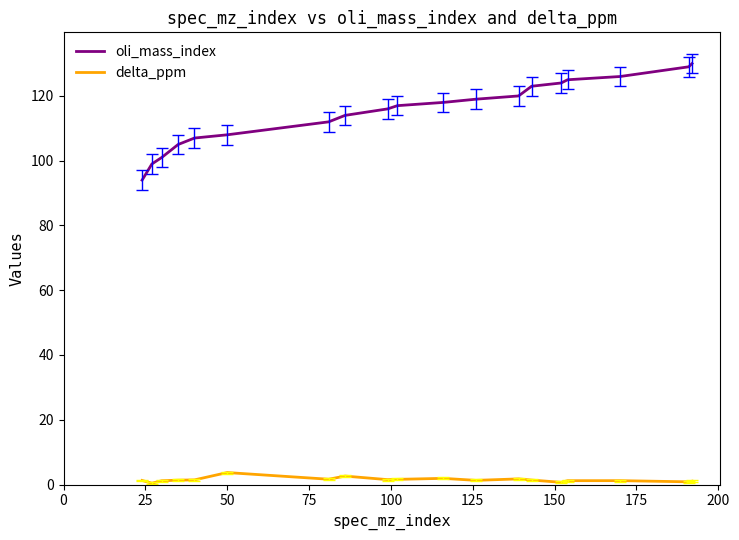

What is the difference between the maximum and minimum values in the oli_mass_index series?

36.0